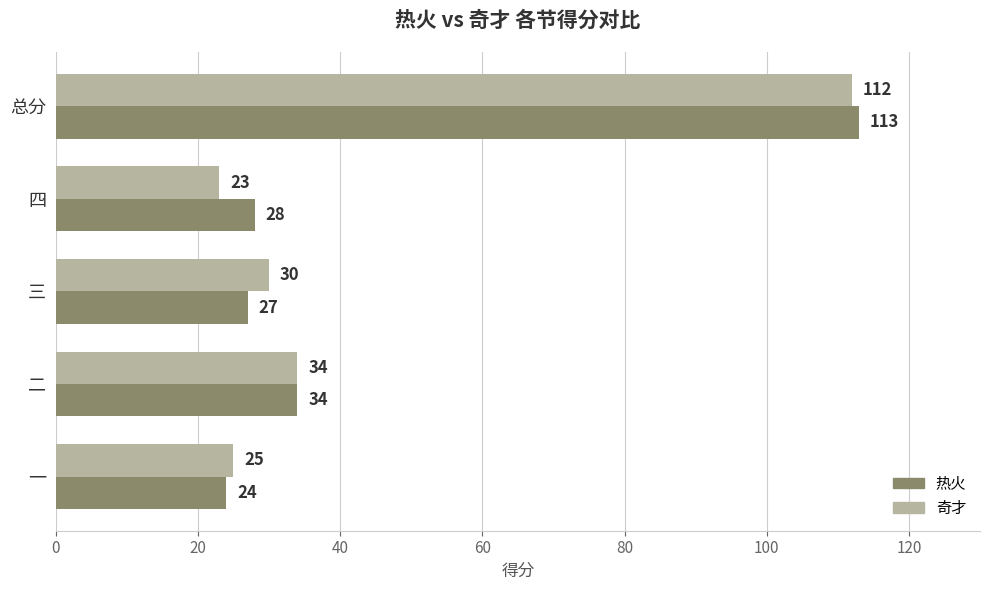

Is it true that 热火 equals 24 at 一?

True